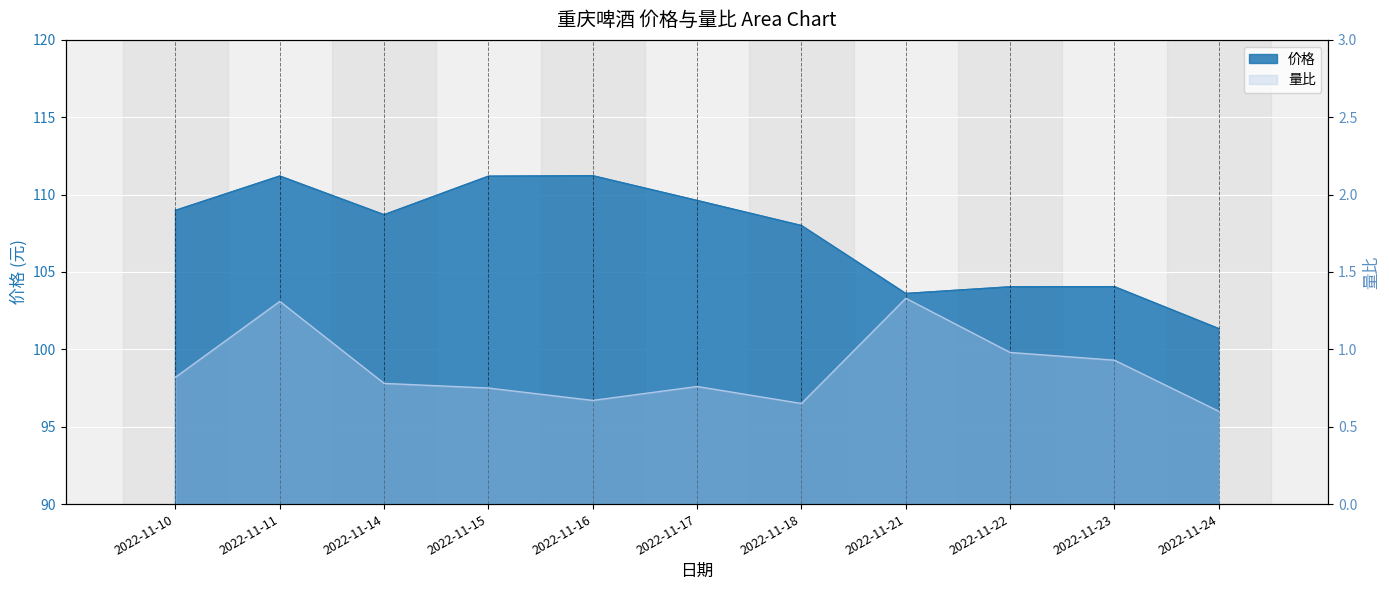

Reading left to right, extract all data points from this chart.

价格: 2022-11-10=109.0	2022-11-11=111.2	2022-11-14=108.7	2022-11-15=111.2	2022-11-16=111.2	2022-11-17=109.6	2022-11-18=108.0	2022-11-21=103.6	2022-11-22=104.0	2022-11-23=104.0	2022-11-24=101.3
量比: 2022-11-10=0.8	2022-11-11=1.3	2022-11-14=0.8	2022-11-15=0.8	2022-11-16=0.7	2022-11-17=0.8	2022-11-18=0.7	2022-11-21=1.3	2022-11-22=1.0	2022-11-23=0.9	2022-11-24=0.6